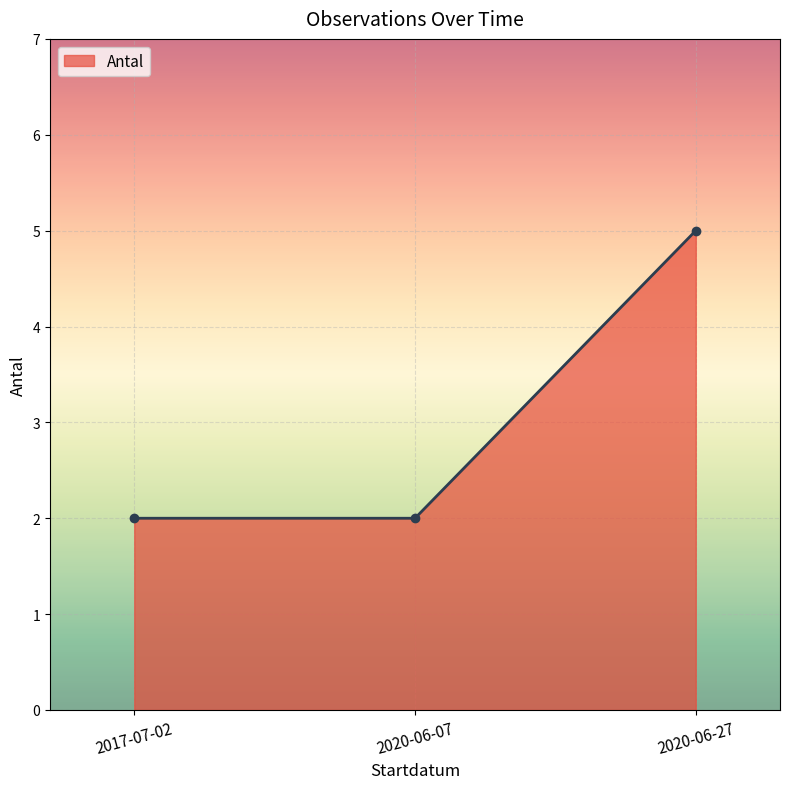

Is it true that the value at 2020-06-27 is 8?

False